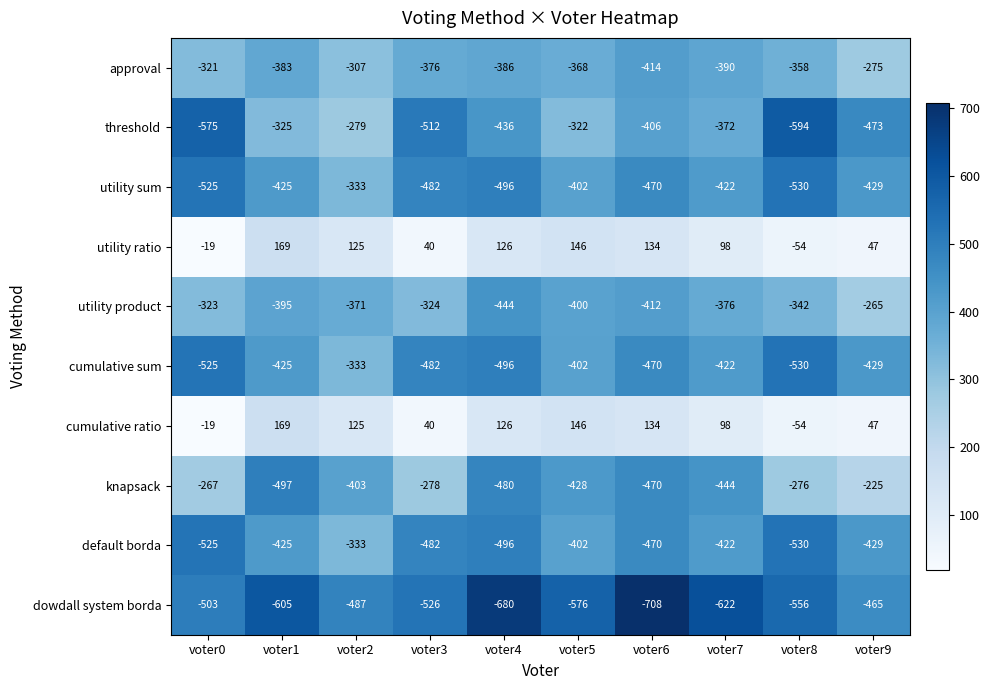

What is the difference between the highest and lowest values at voter6?

842